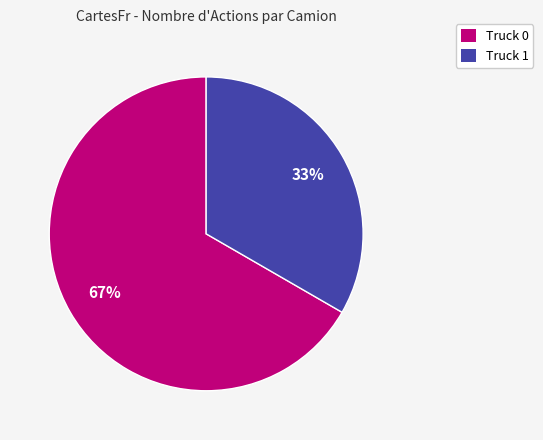

How many slices are in this pie chart?

2